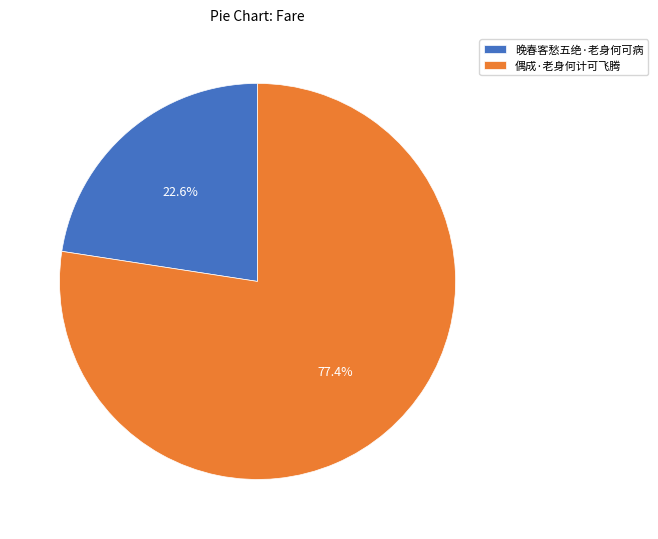

Combined, what portion of the pie is 晚春客愁五绝·老身何可病 and 偶成·老身何计可飞腾?

100.0%